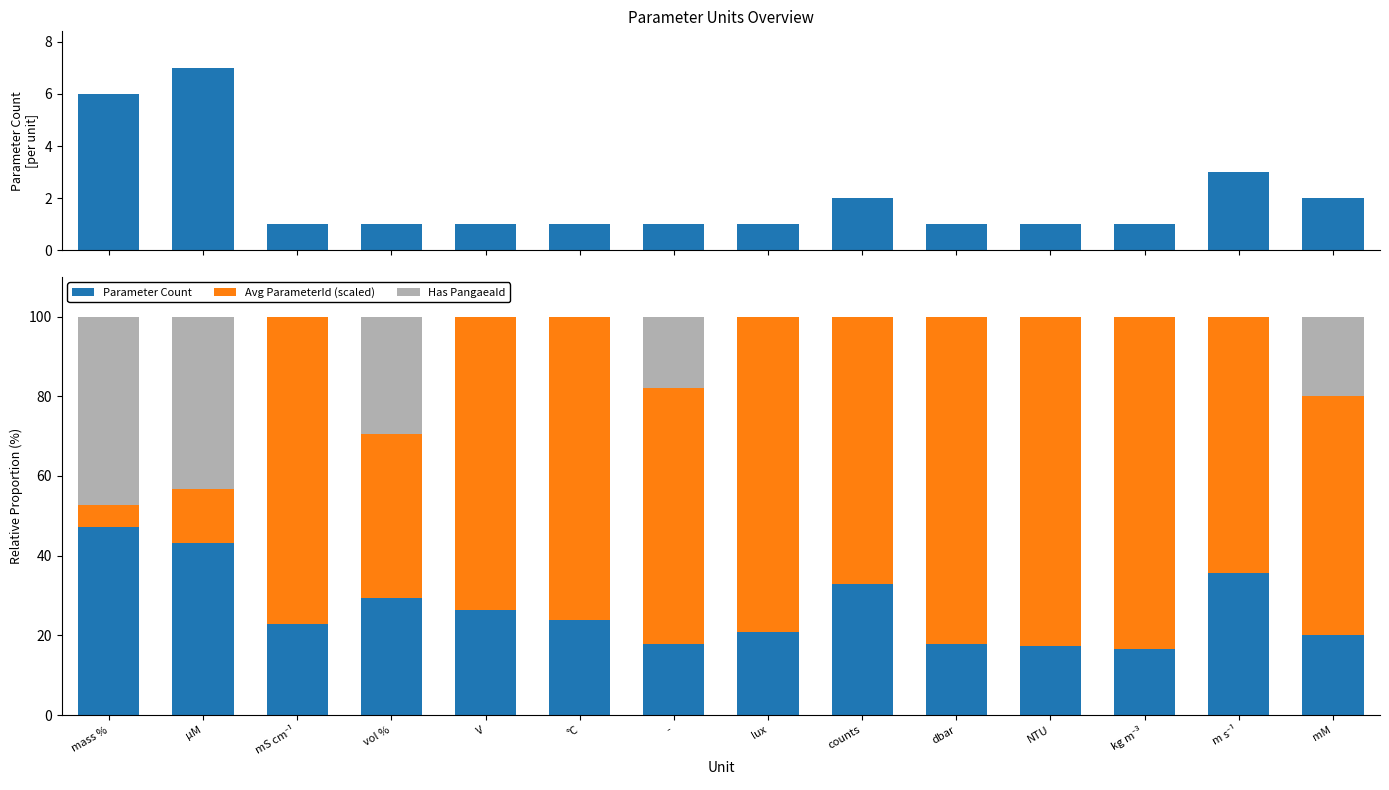

What is the total value across all series at -?

100.0